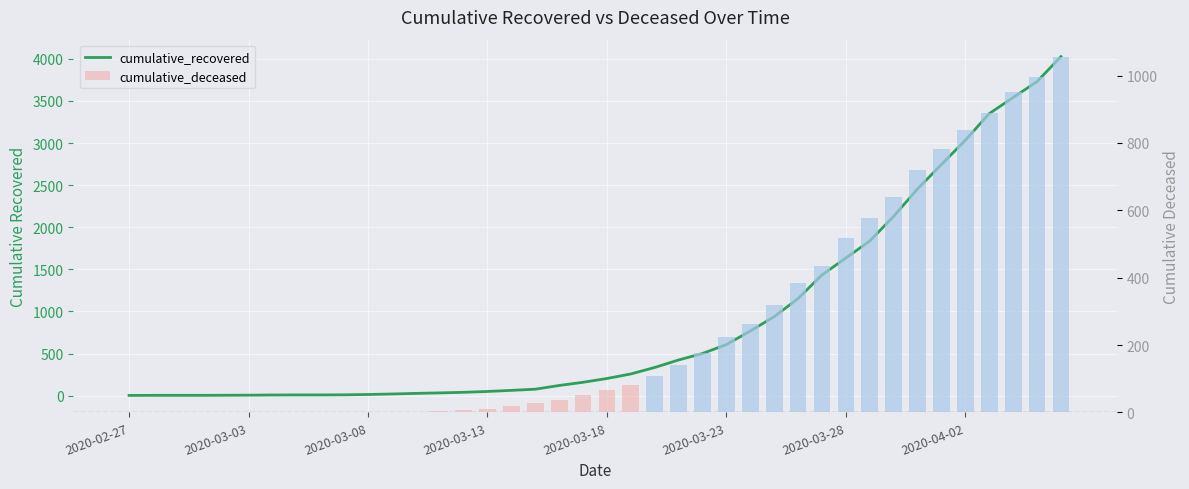

At which category does the chart reach its peak across all series?

39